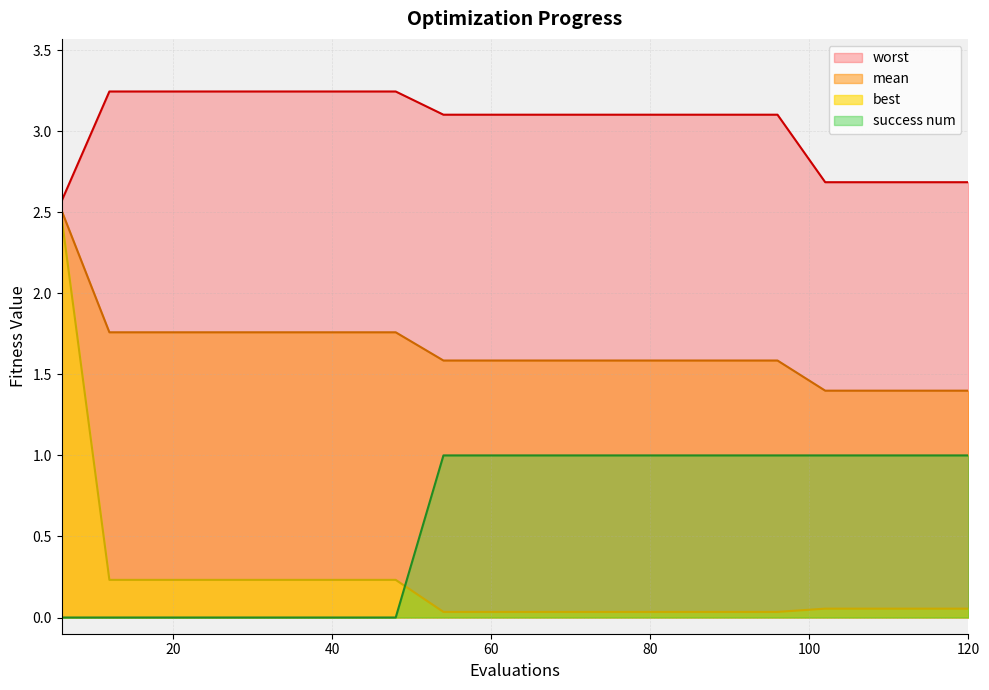

Which has a higher value, 60 or 6?

6